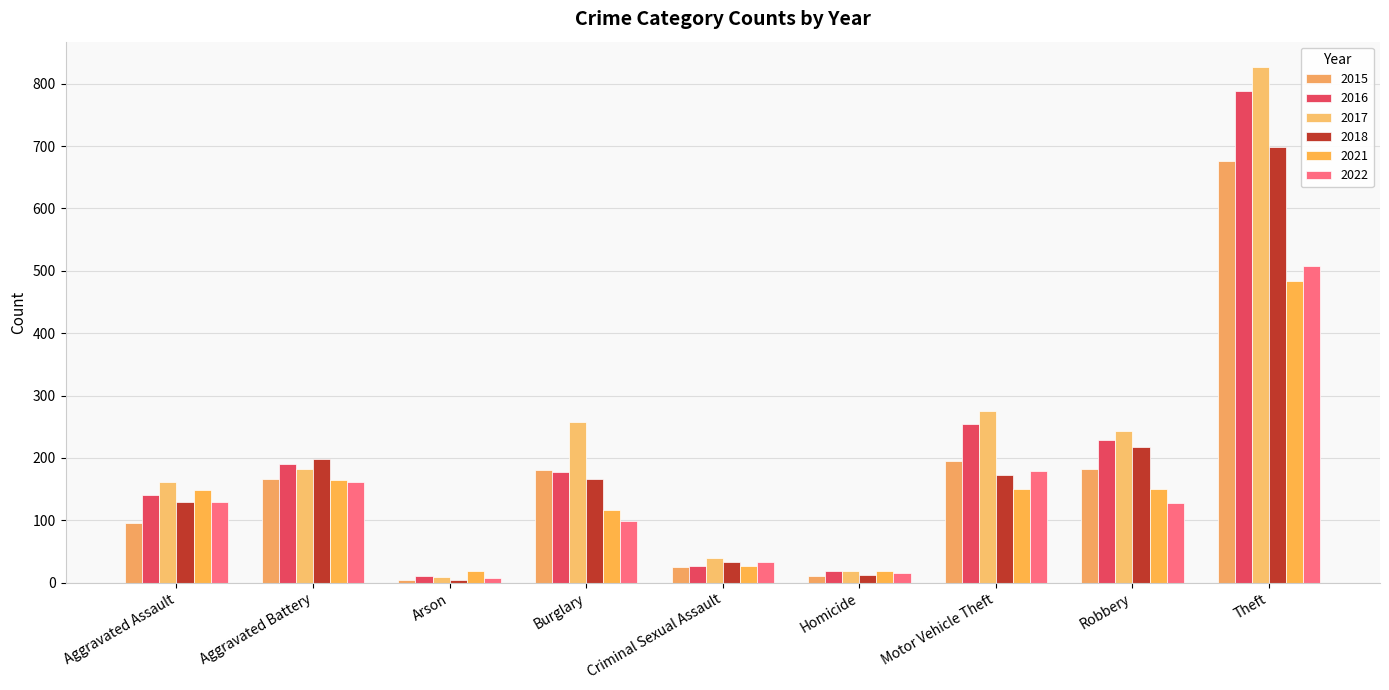

True or false: 2017 has a value of 183 at Aggravated Battery.

True